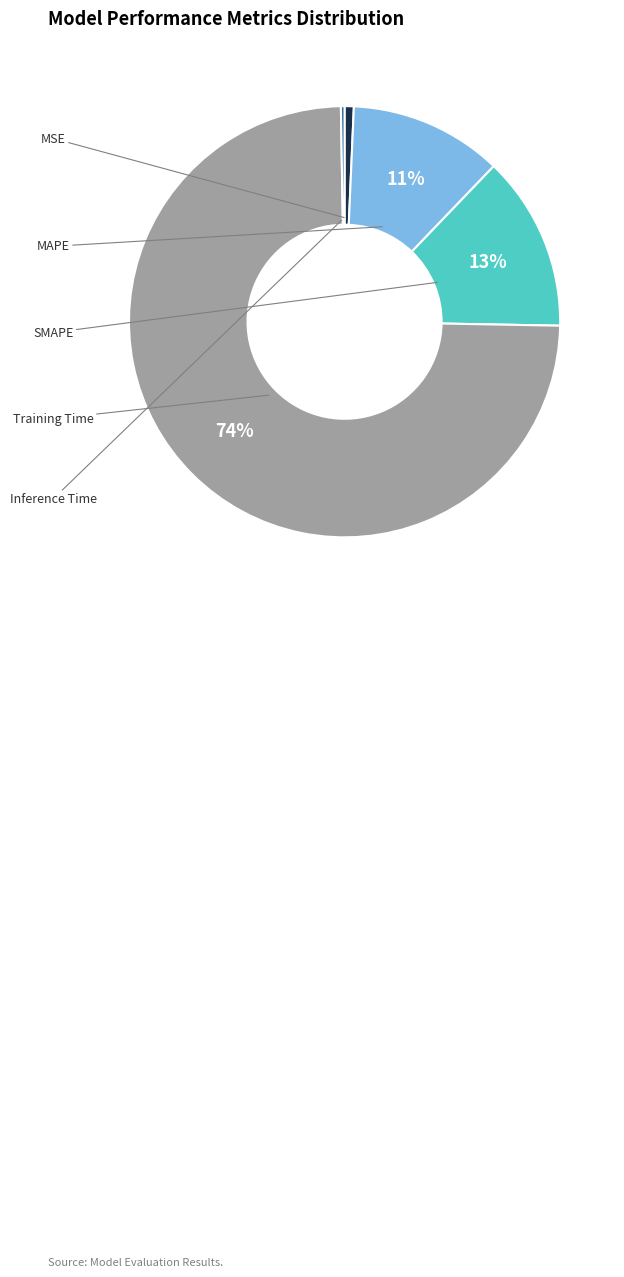

Is there a majority slice in this chart?

Yes